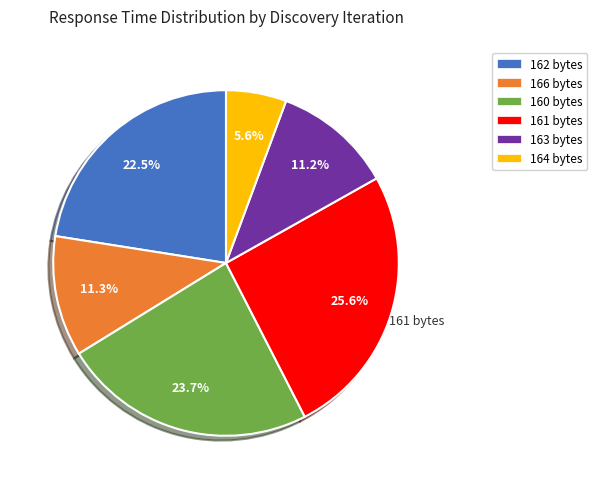

Is there any slice that represents more than half of the pie?

No